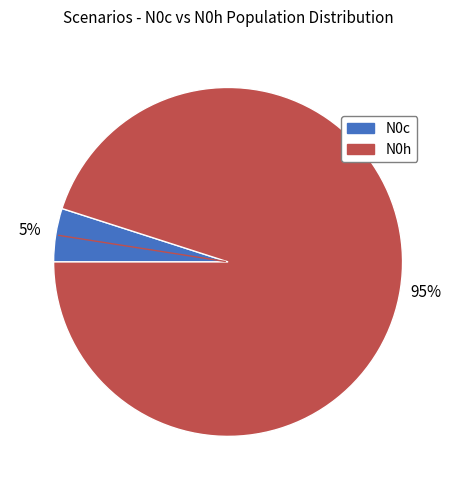

To the nearest percent, what is the difference between the N0h and N0c slice percentages?

90%